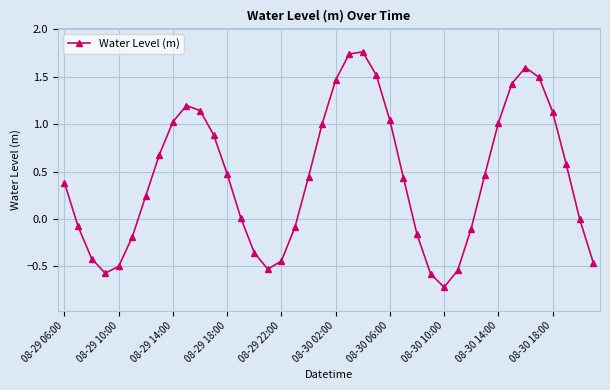

True or false: there are more than 0 points higher than both neighbors.

True